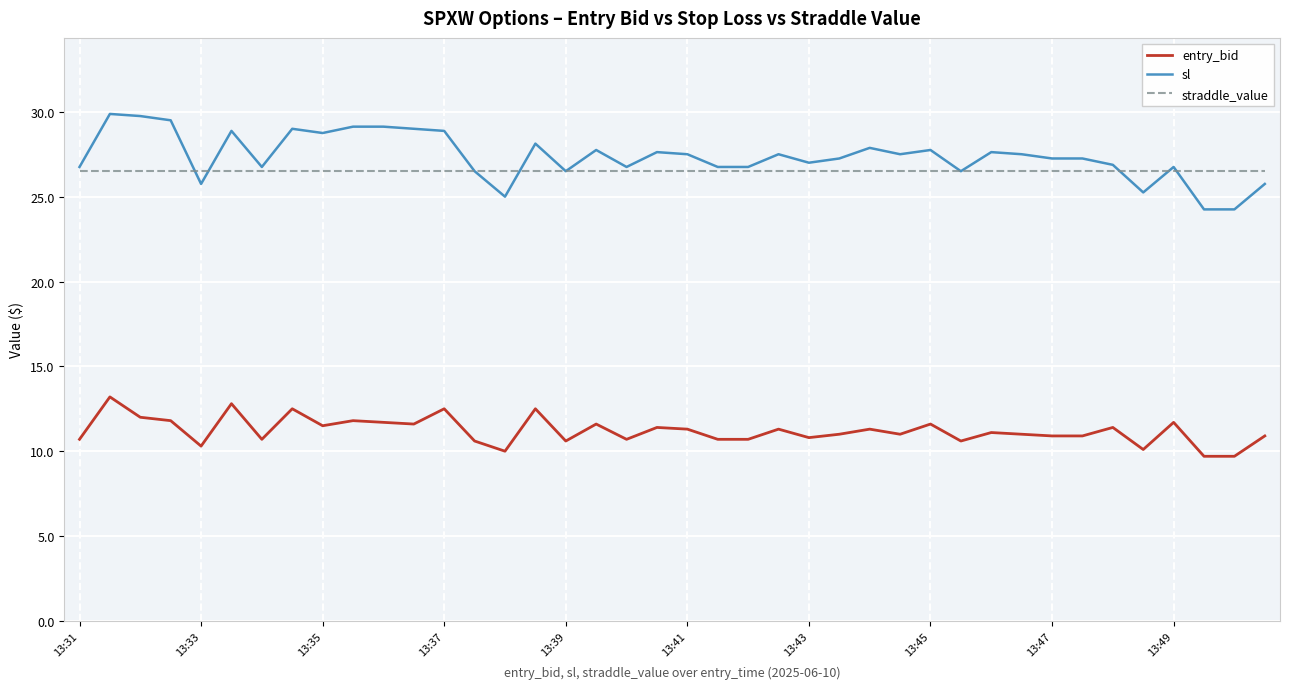

True or false: sl and entry_bid intersect in this chart.

False